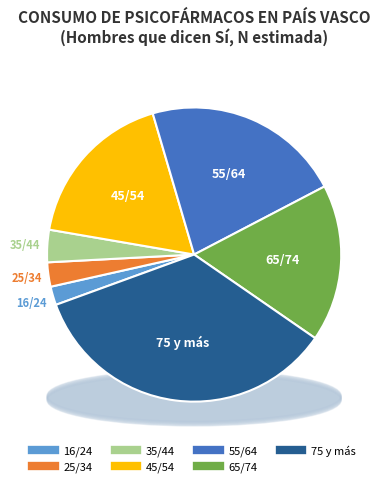

What is the ratio of the value at 16/24 to the value at 35/44?

0.6